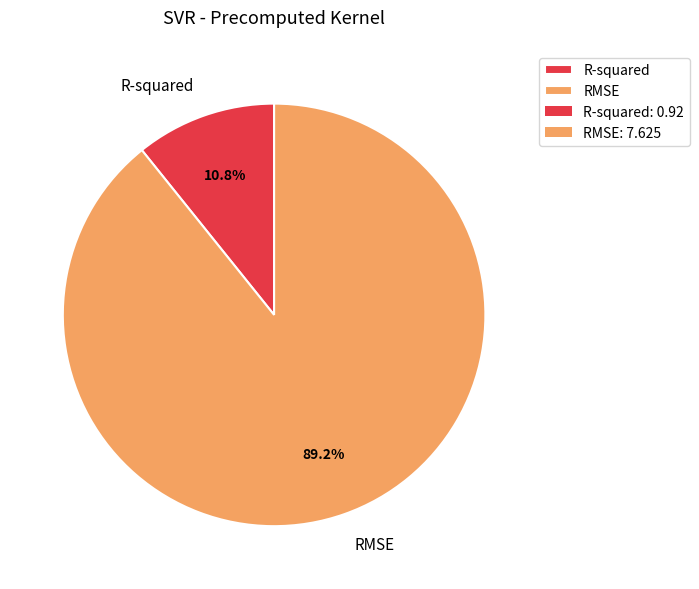

Combined, do RMSE and R-squared account for over 50%?

Yes